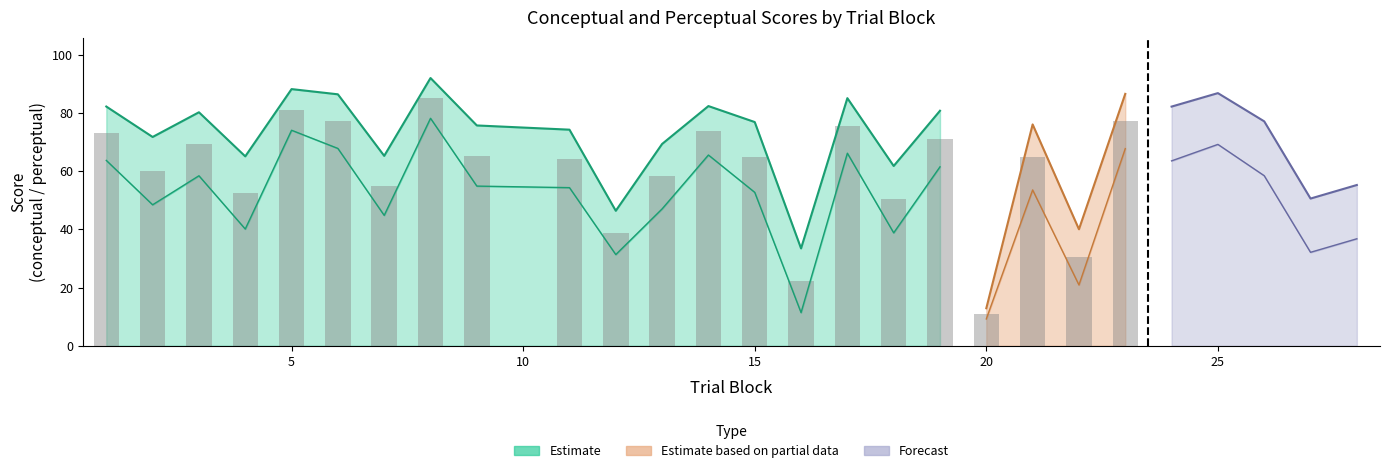

What is the total value across all series at 11?

128.6